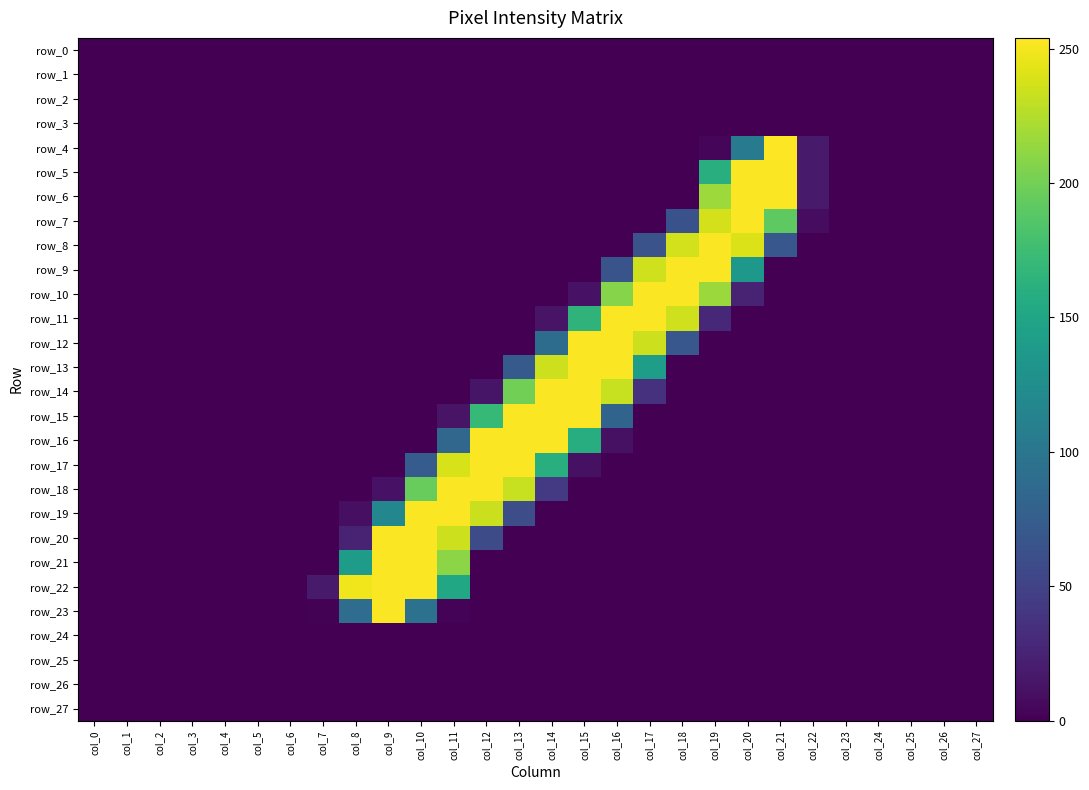

What is the difference between the maximum and second lowest values in the row_8 series?

253